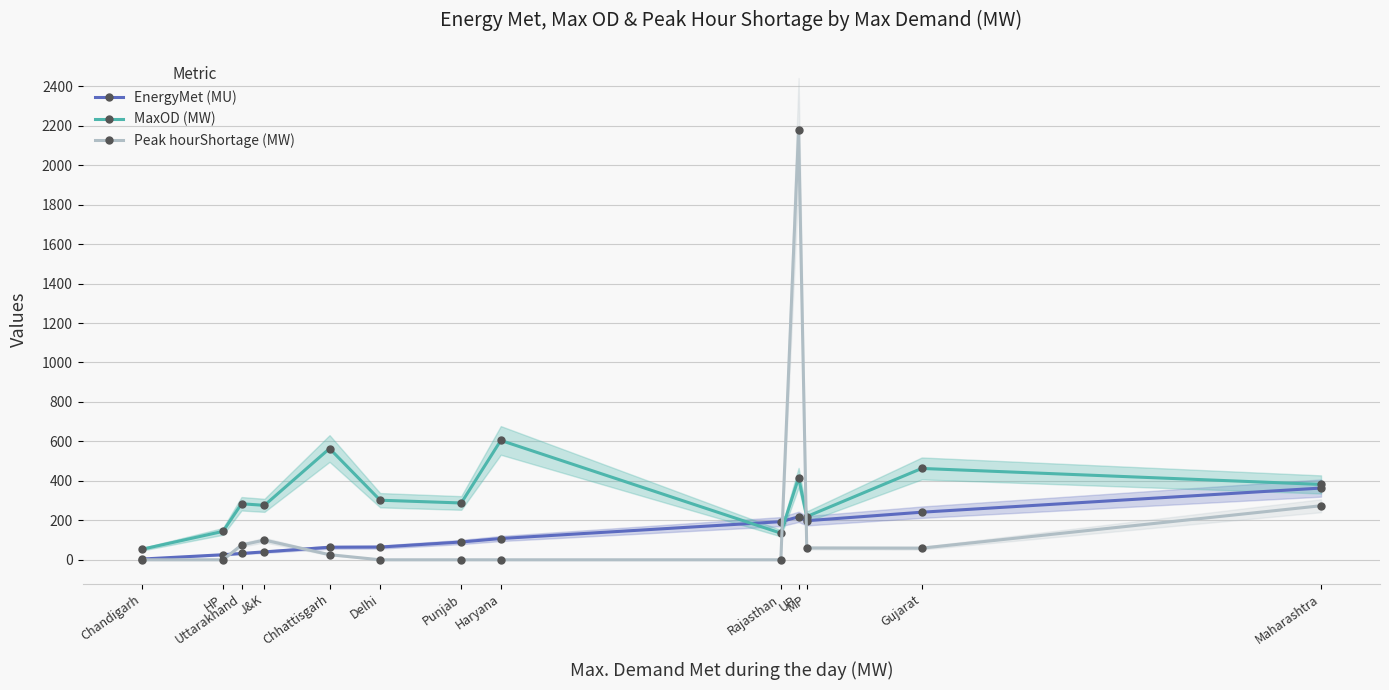

Which series has the largest total across all categories?

MaxOD (MW)